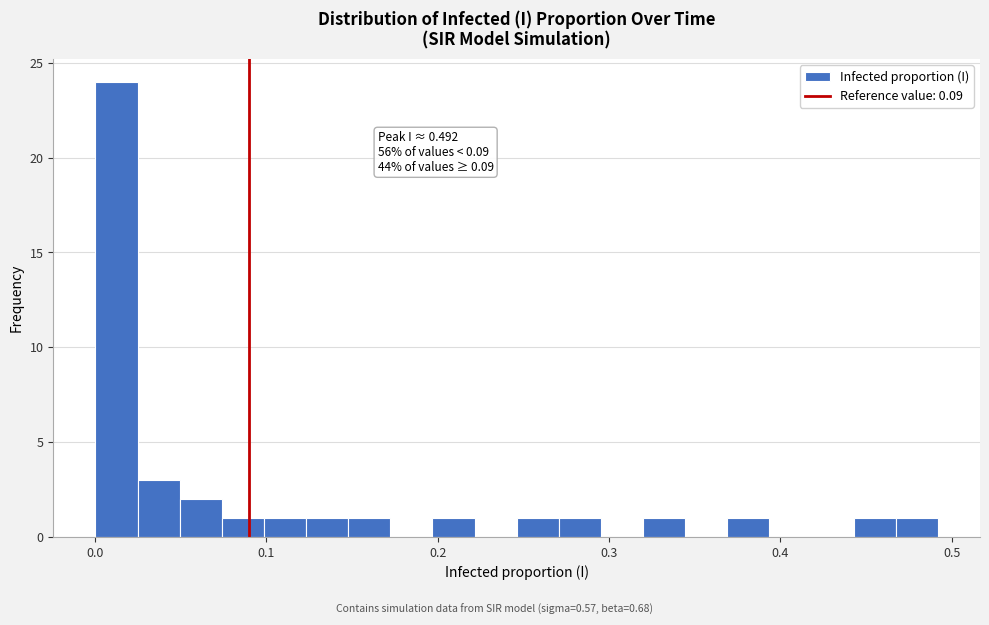

Around what value on the x-axis is the tallest bar? Give the approximate position of its centre, as read against the axis.

0.01